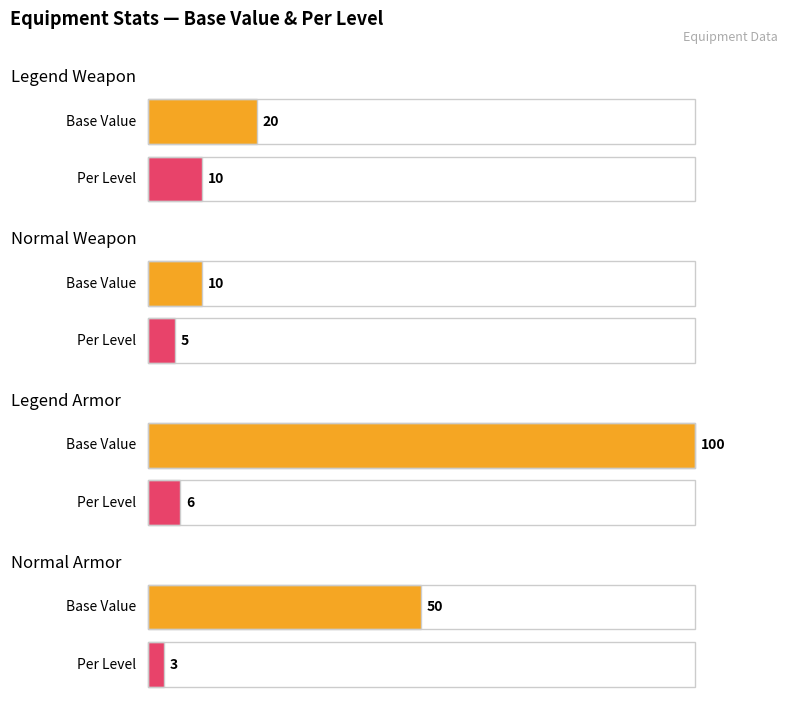

What is the smallest value displayed?

3